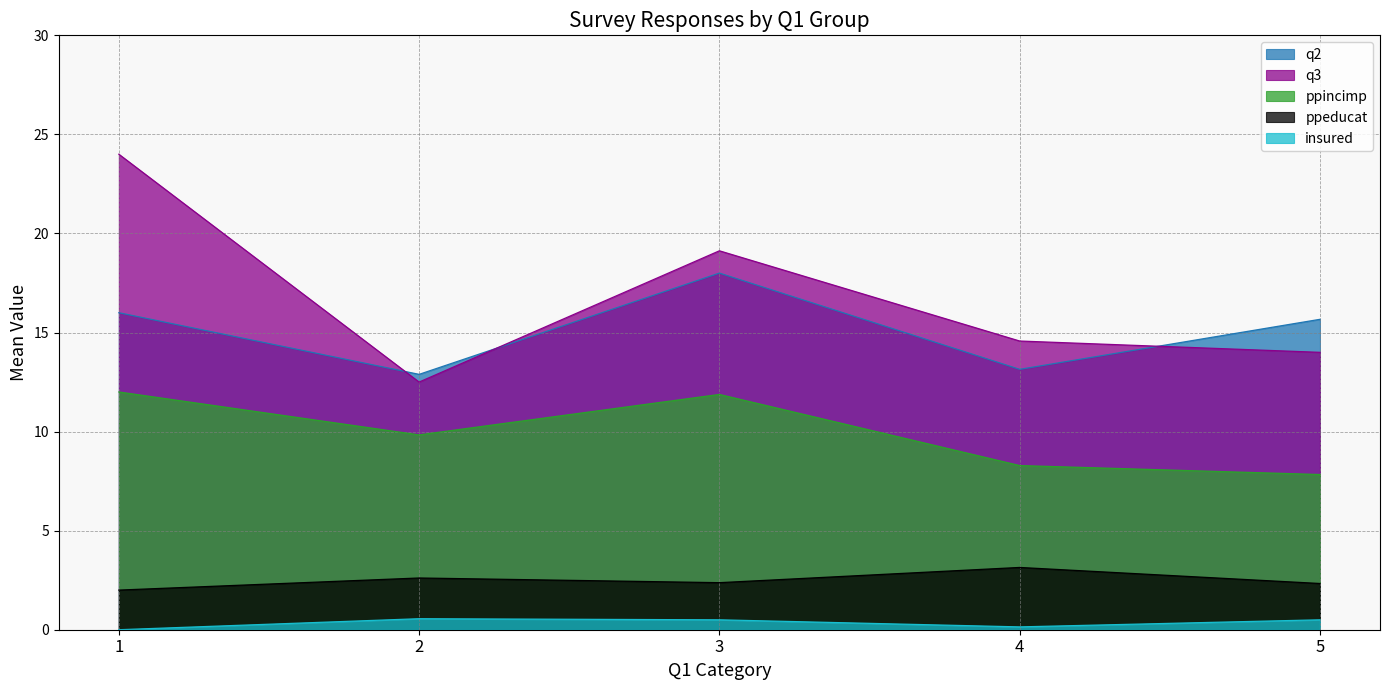

What is the sum of the q2 values at 5 and 4?

28.8